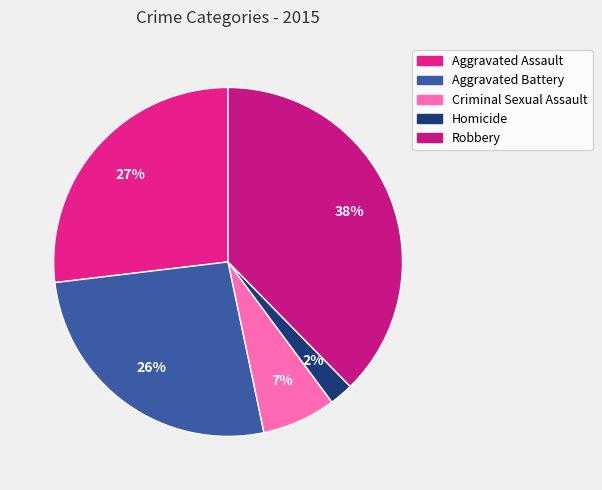

The Criminal Sexual Assault slice represents 7% of the pie. True or false?

True